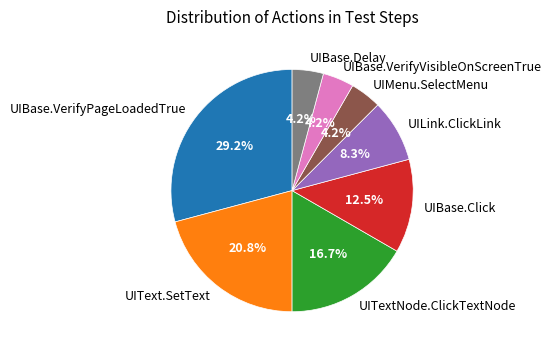

Between UIText.SetText and UITextNode.ClickTextNode, which is larger?

UIText.SetText